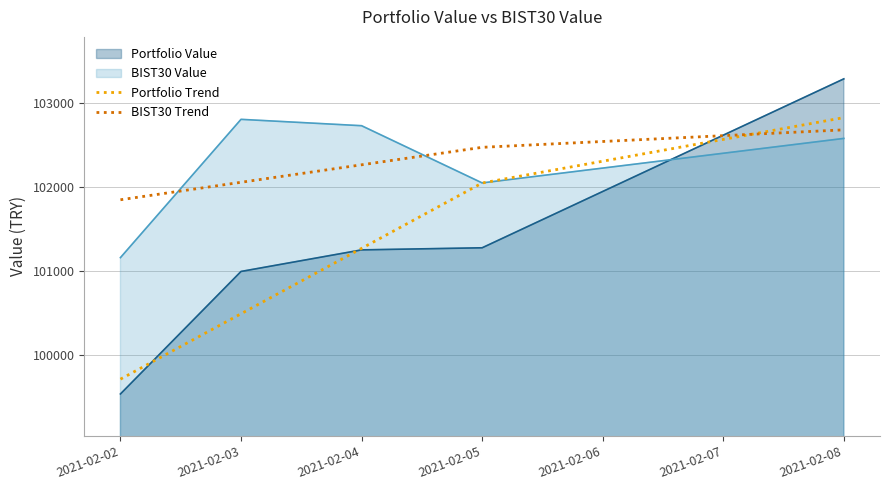

At how many categories does at least one series exceed 102325?

4